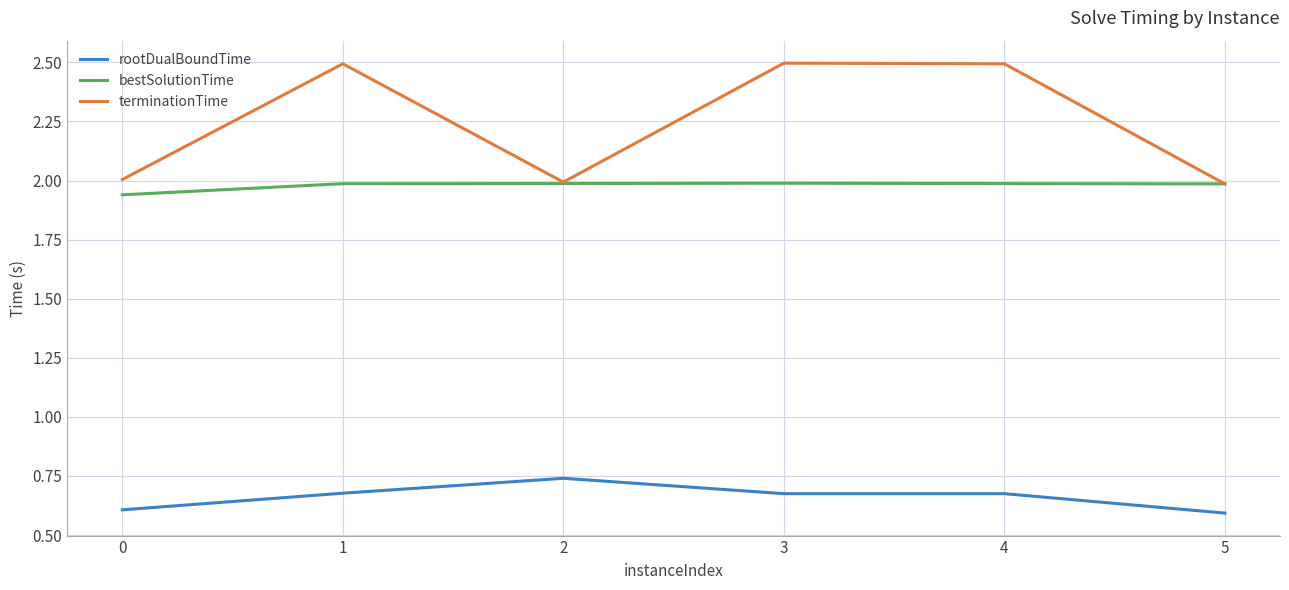

Which series has the widest spread of values?

terminationTime